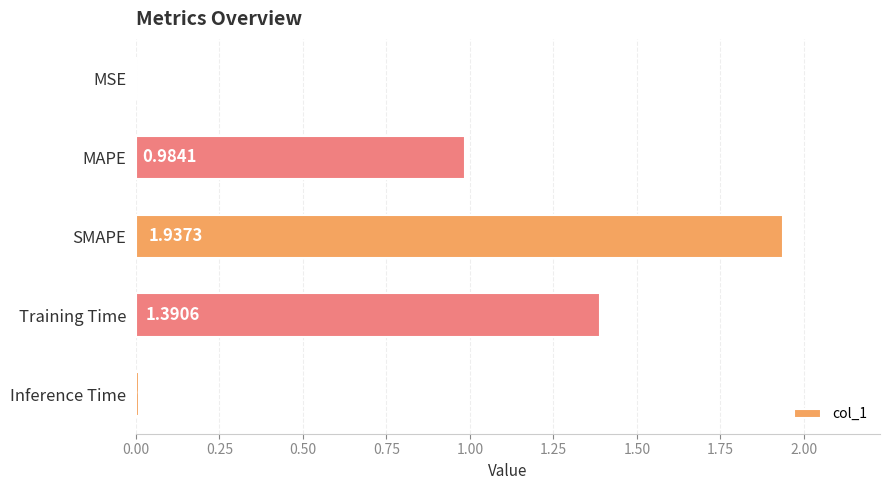

What is the sum of all values?

4.3